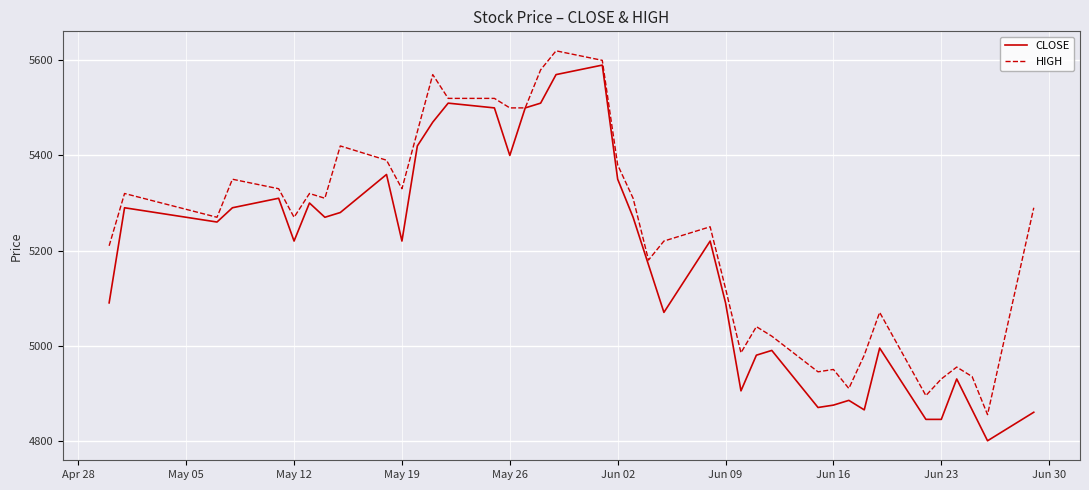

Which series has the largest total across all categories?

HIGH